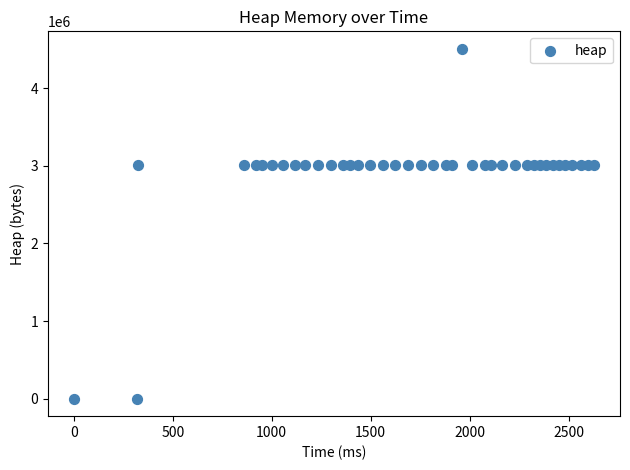

What is the range of Y values (max minus min)?

4504568